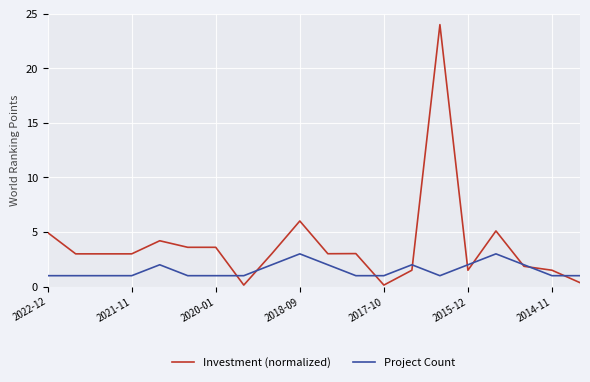

What is the maximum value shown in the chart?

24.0